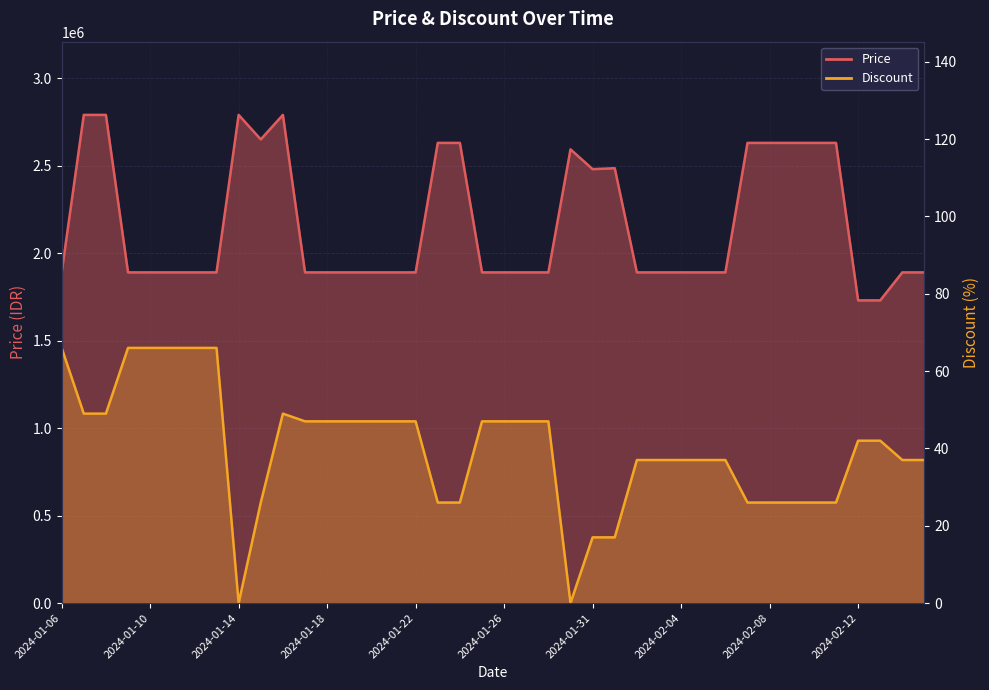

How many series are shown in this chart?

2